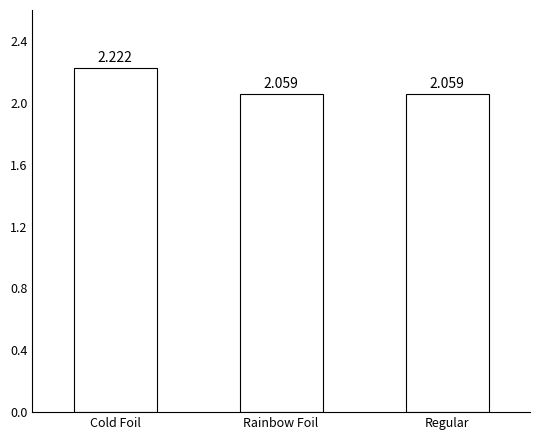

Which category has the highest value across all series?

Cold Foil